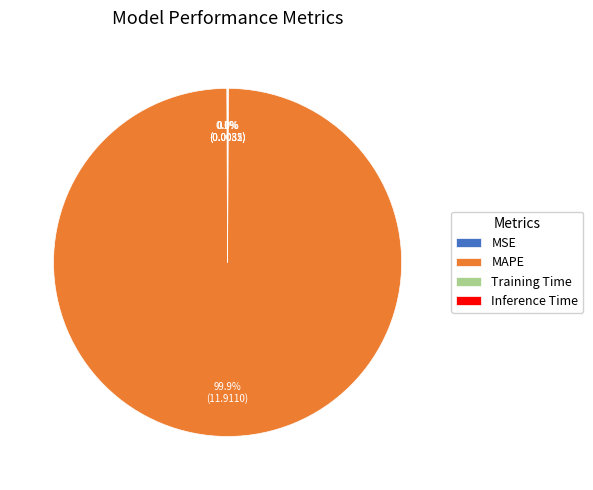

How much of the chart is everything except MAPE?

0.1%